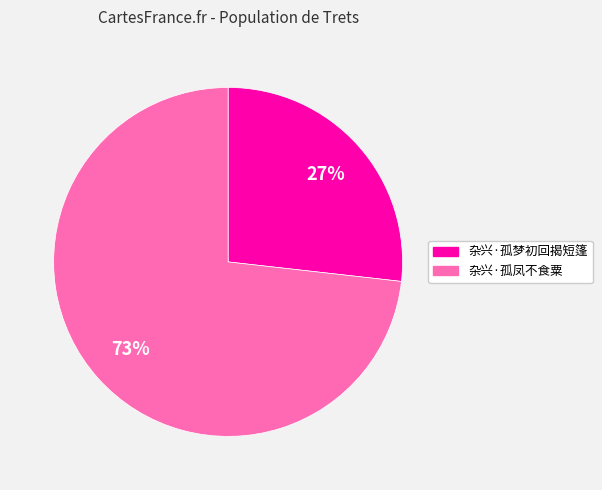

To the nearest percent, what is the difference between the largest and smallest slice percentages?

46%